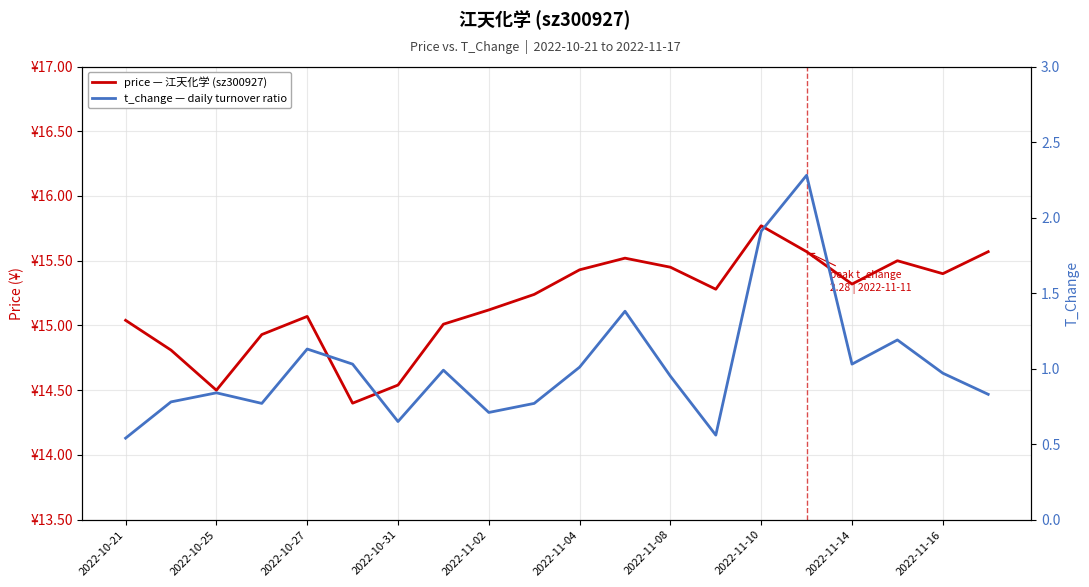

Reading right to left, what are all the values shown in this chart?

price: 15.6	15.4	15.5	15.3	15.6	15.8	15.3	15.4	15.5	15.4	15.2	15.1	15.0	14.5	14.4	15.1	14.9	14.5	14.8	15.0
t_change: 0.8	1.0	1.2	1.0	2.3	1.9	0.6	0.9	1.4	1.0	0.8	0.7	1.0	0.7	1.0	1.1	0.8	0.8	0.8	0.5